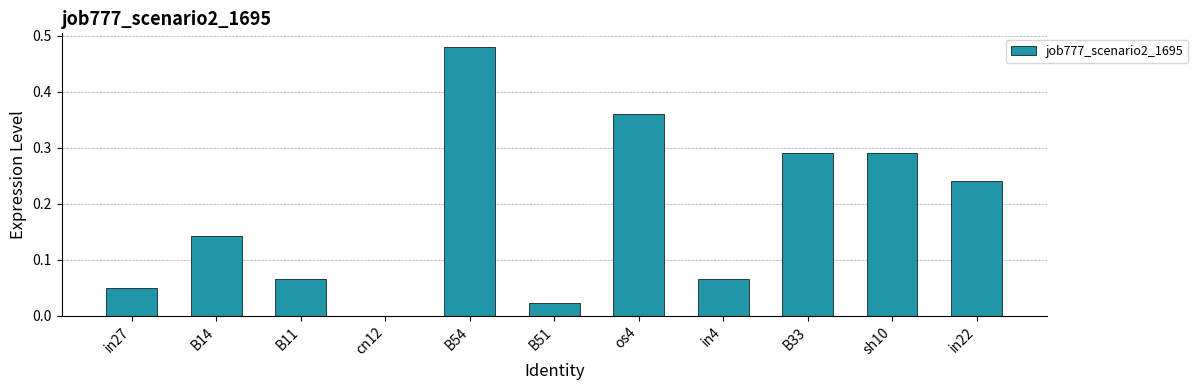

Are the bars horizontal?

No